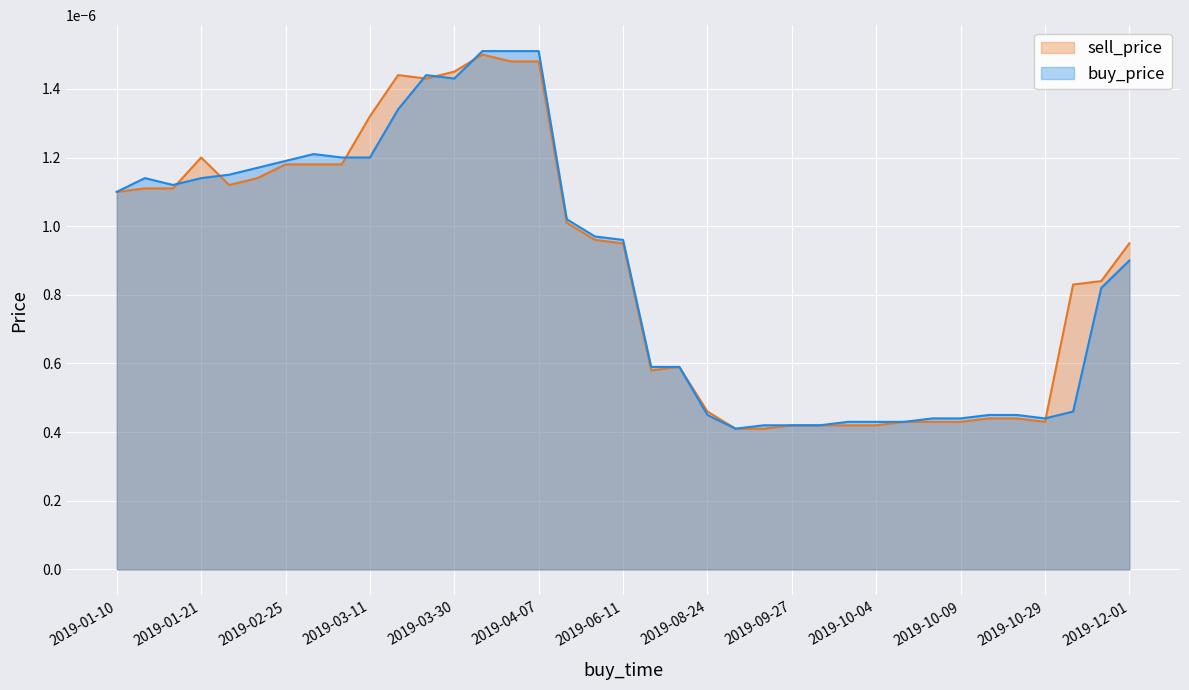

How many lines are shown in the chart?

2